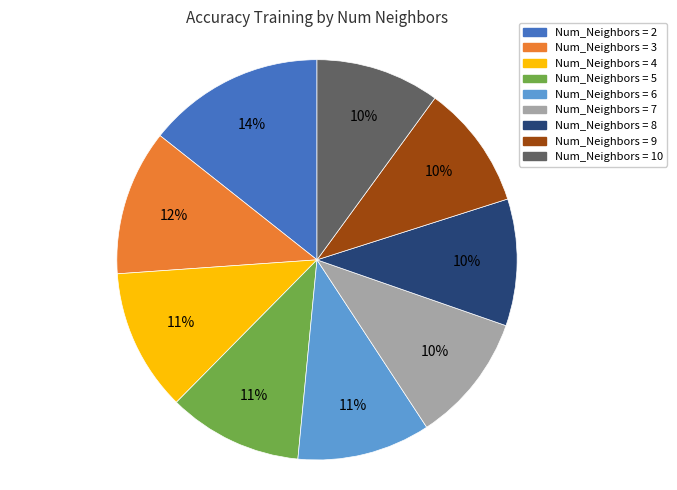

How many segments does this pie chart have?

9